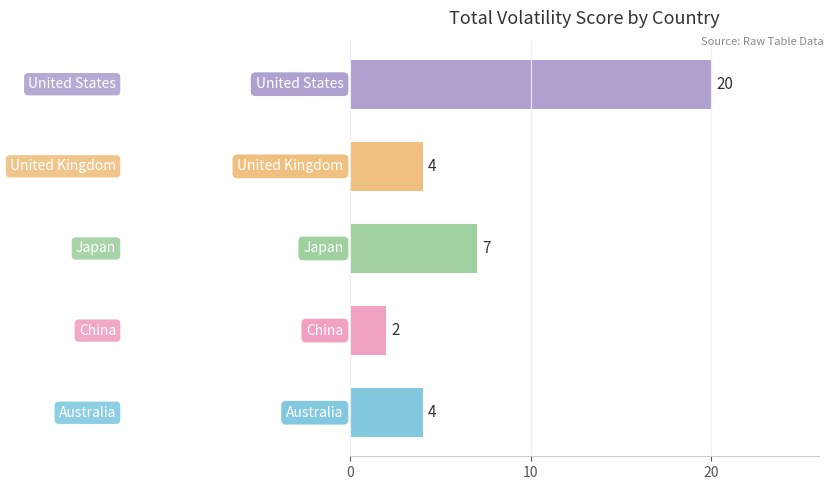

What is the maximum value shown in the chart?

20